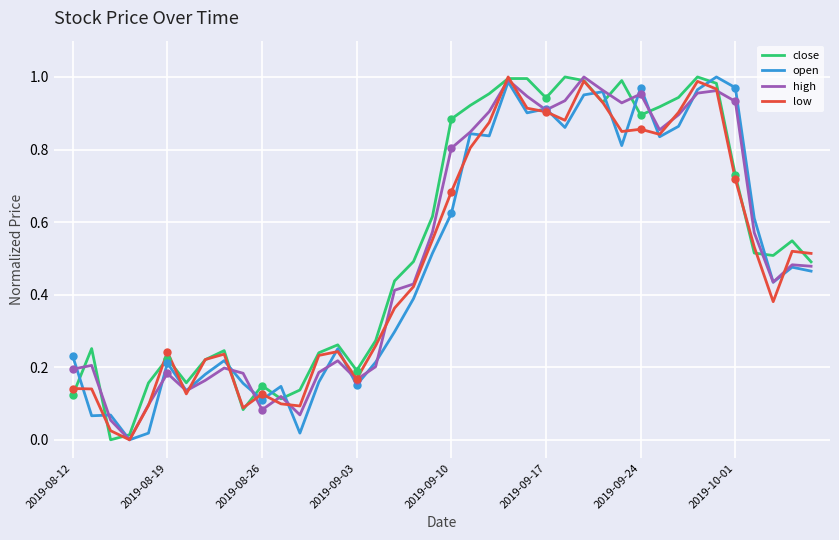

What is the difference between the highest and lowest values at 29?

0.2